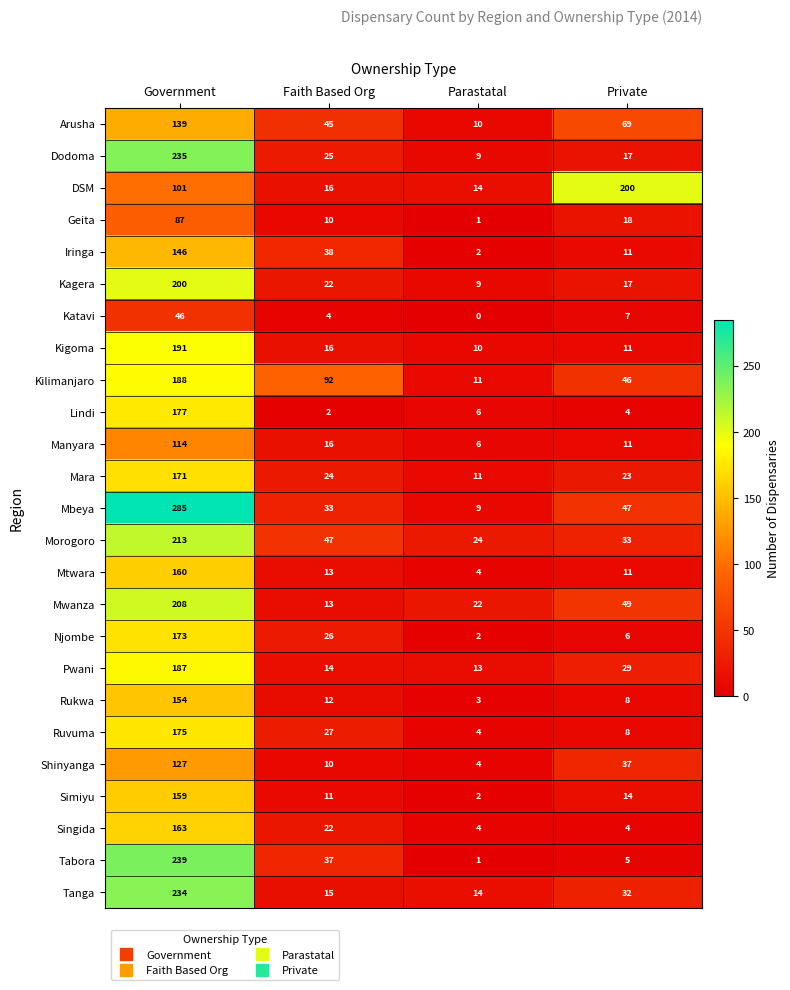

What is the sum of the Arusha values at Government and Parastatal?

149